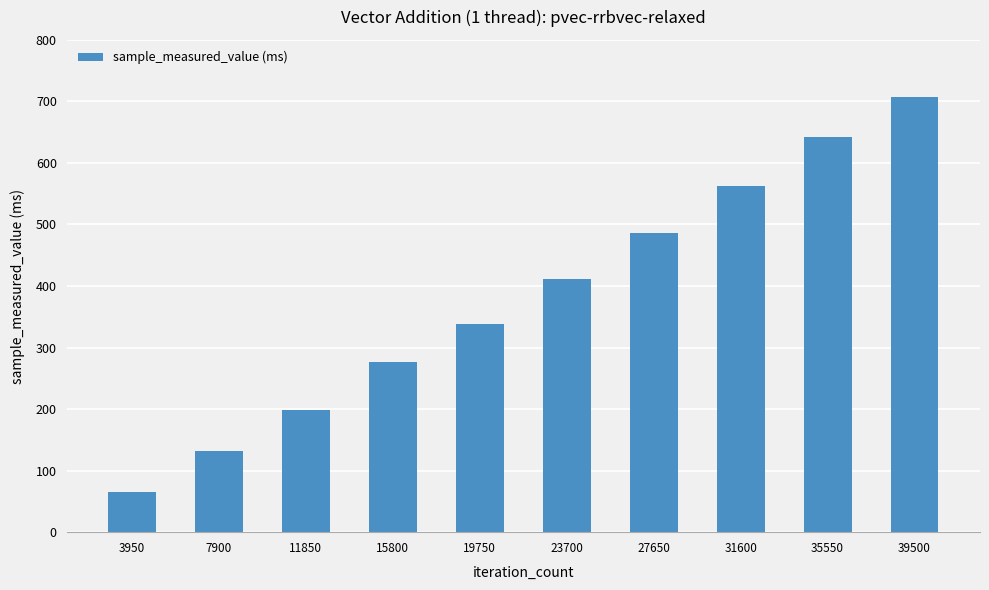

The chart shows a value of 132.5 at 7900. True or false?

True